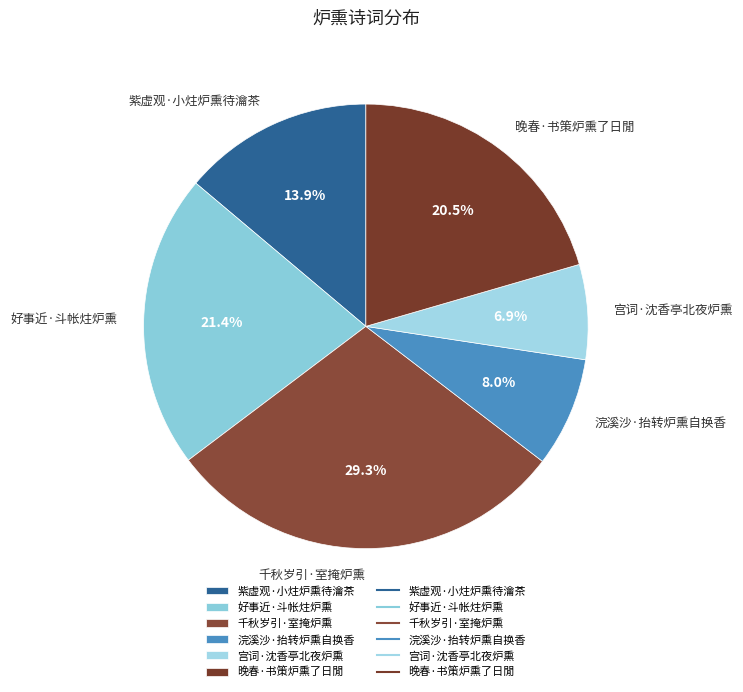

Is the sum of 好事近·斗帐炷炉熏 and 浣溪沙·抬转炉熏自换香 greater than half?

No